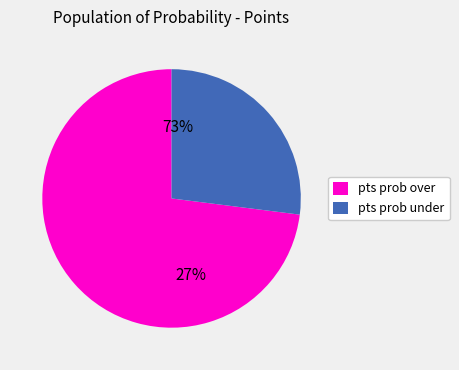

What is the largest slice in the pie chart?

pts prob over